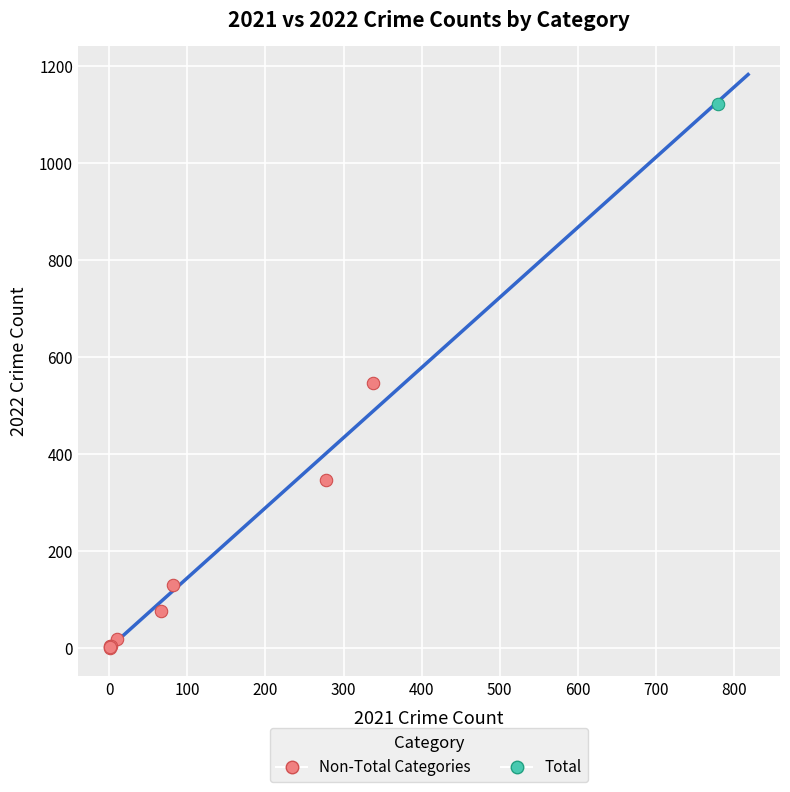

What are all the series names shown in the legend?

Non-Total Categories, Total